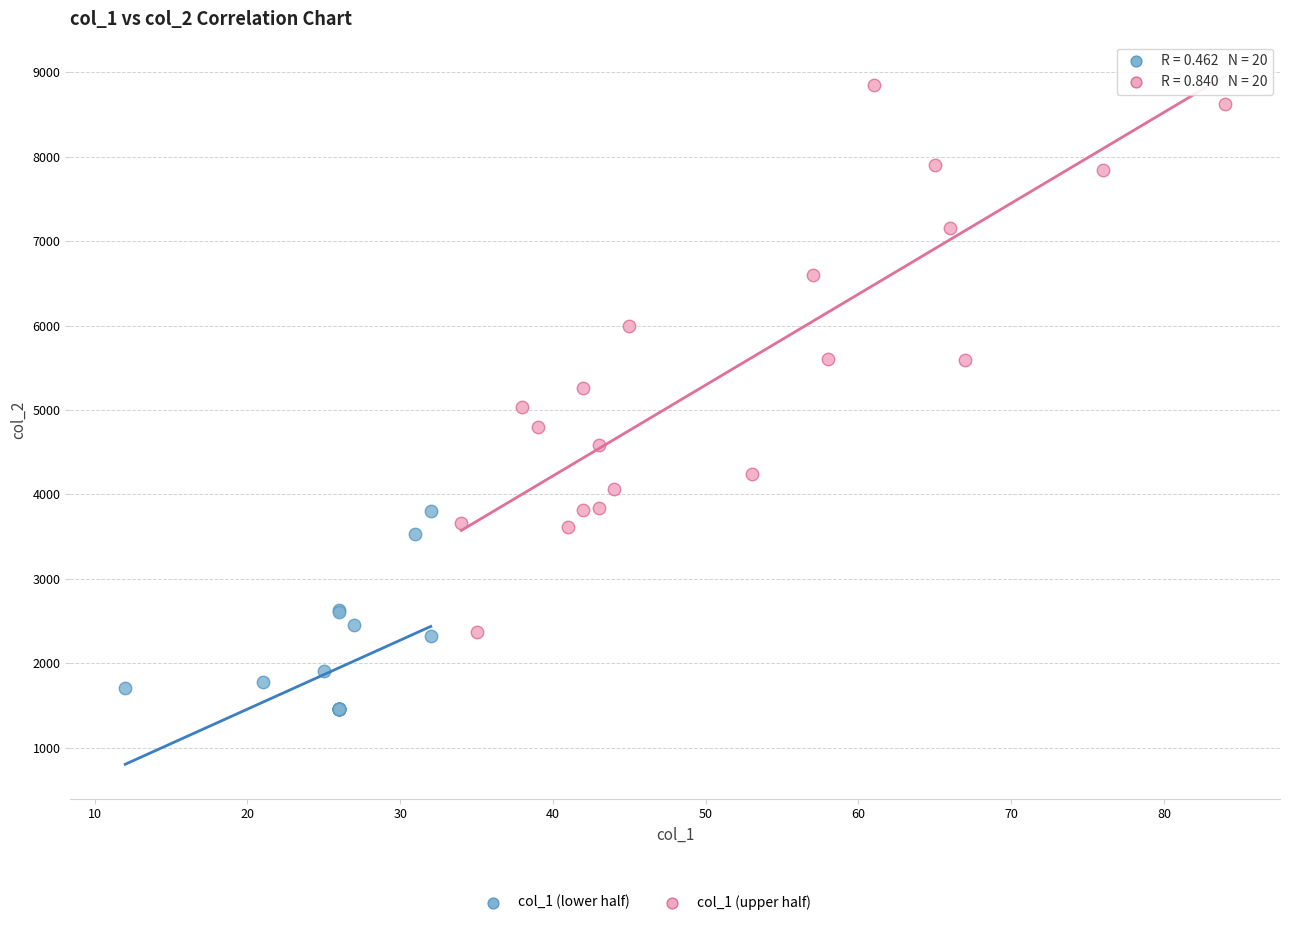

Which series contains the highest Y value?

col_1 (upper half)